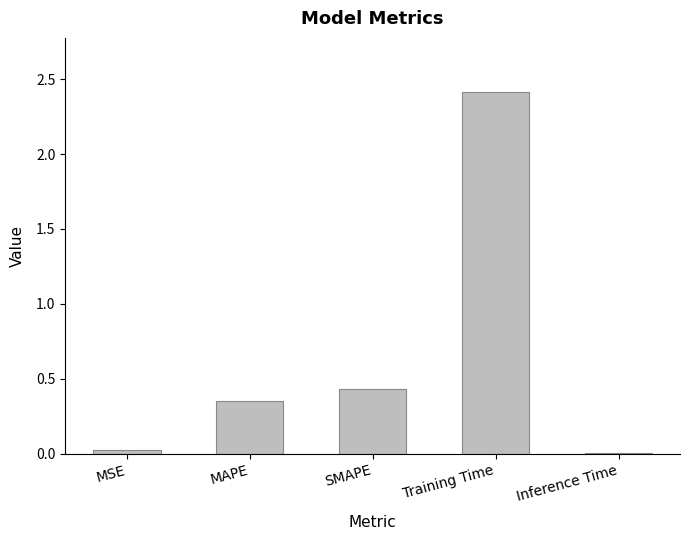

Which category has the highest value across all series?

Training Time